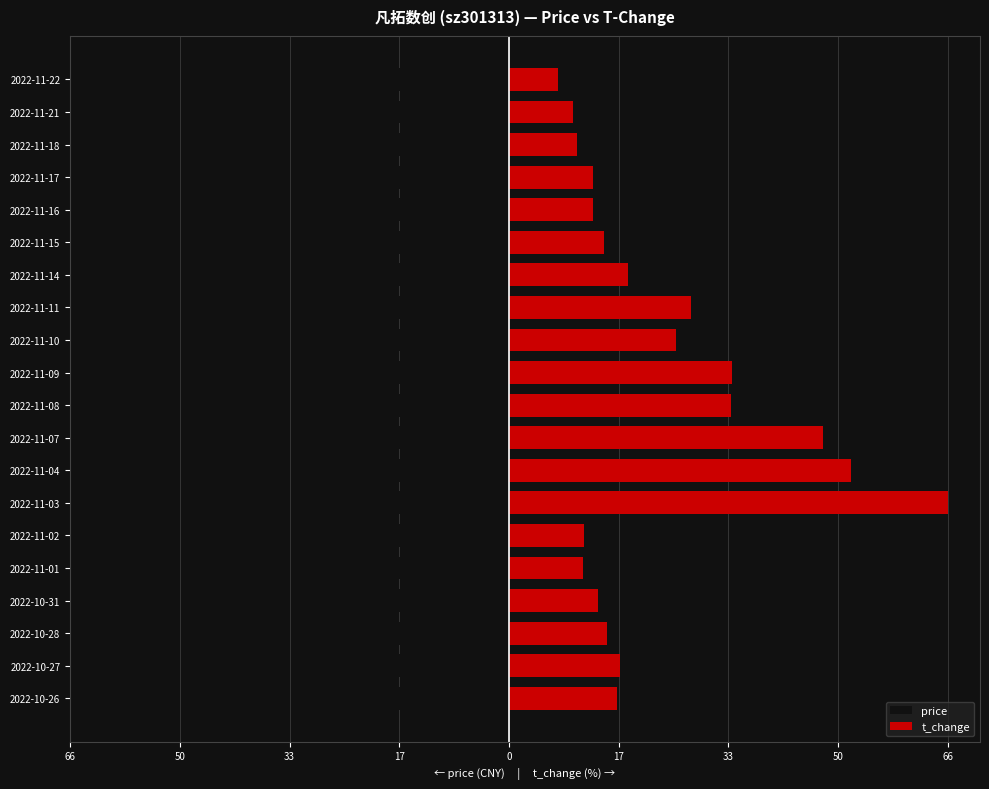

Does the chart contain any negative values?

Yes